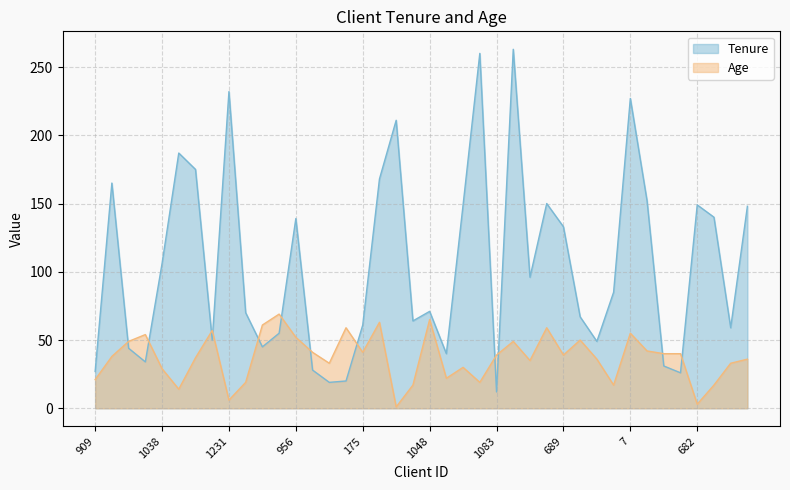

Which series has the largest range (max minus min)?

Tenure